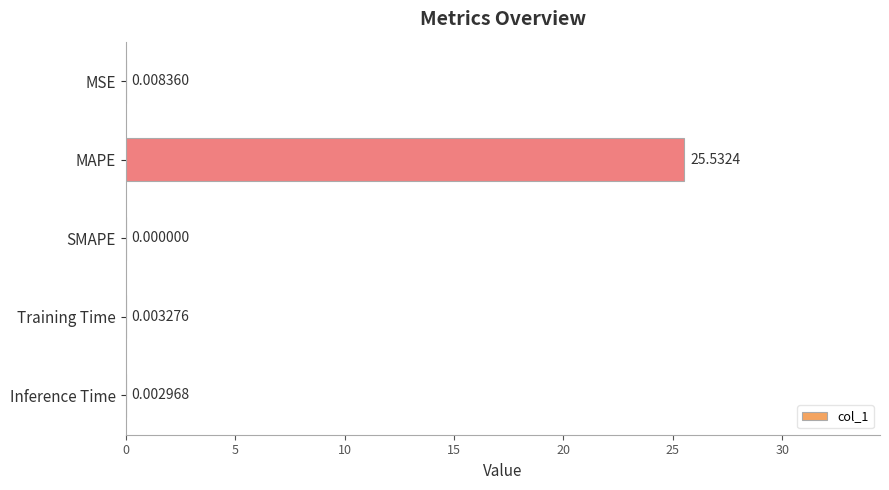

Where is the data nearest to the value 12?

MSE